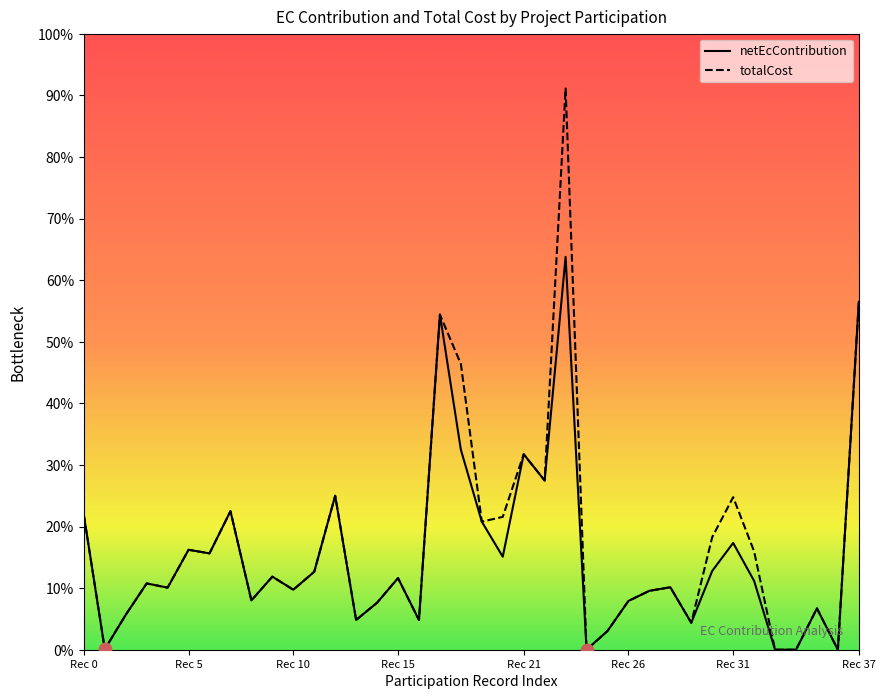

True or false: totalCost has a value of 13.3 at Rec 10.

False